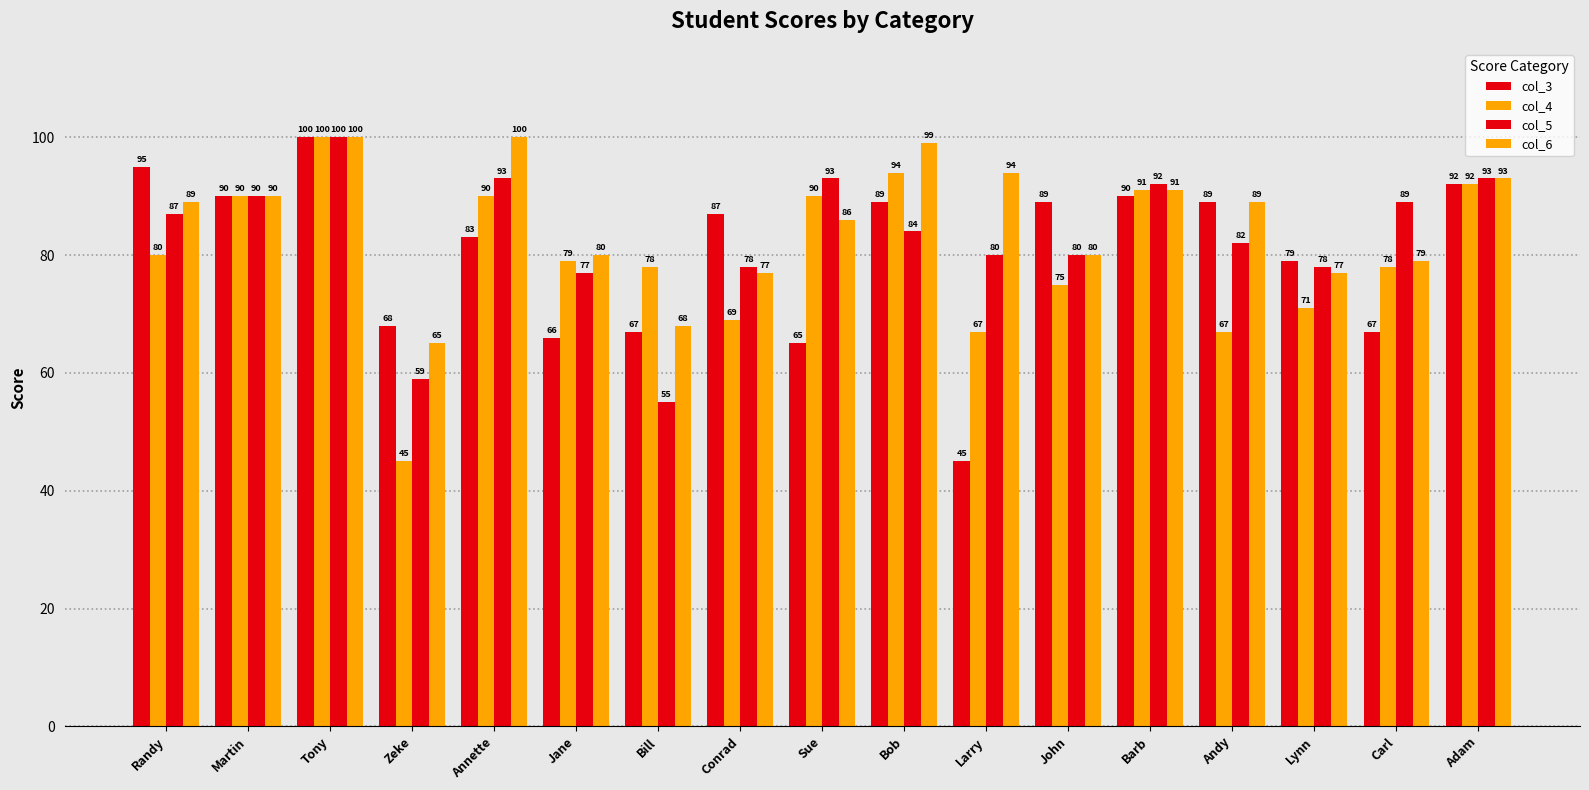

How many bars are there in total?

68